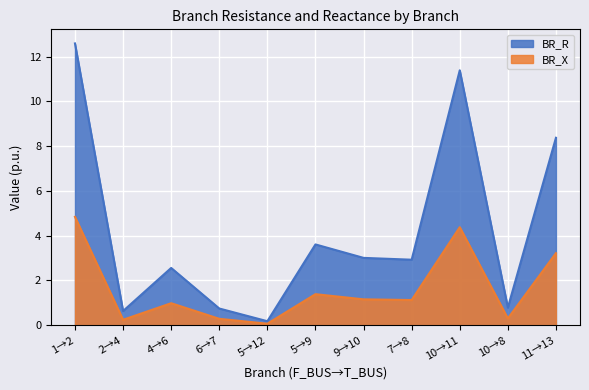

What is the spread (max minus min) of values at 4→6?

1.6